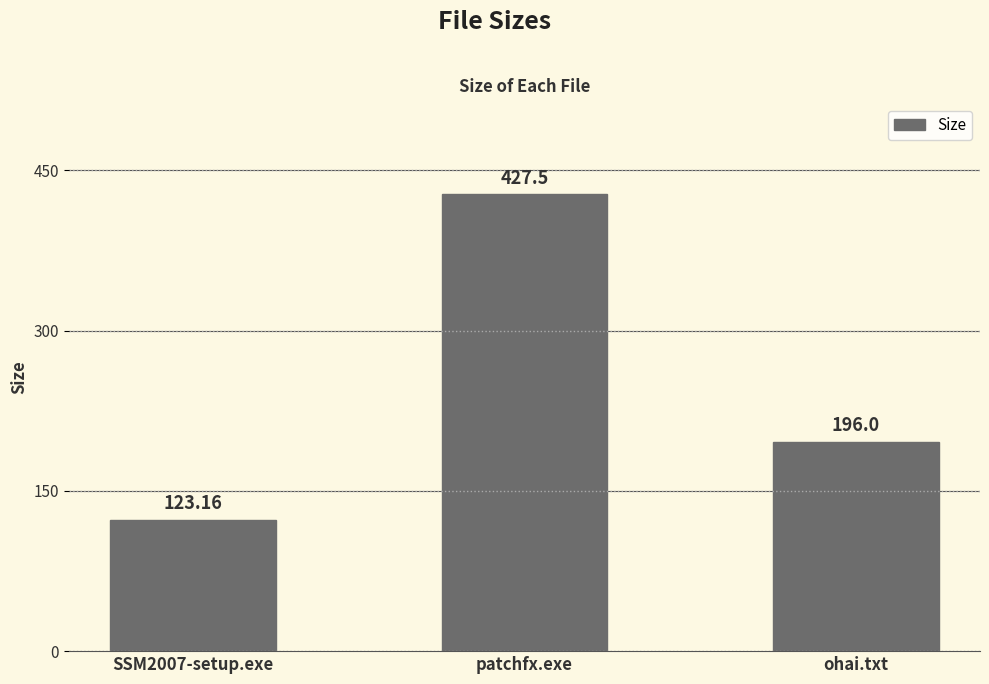

Are the bars horizontal?

No